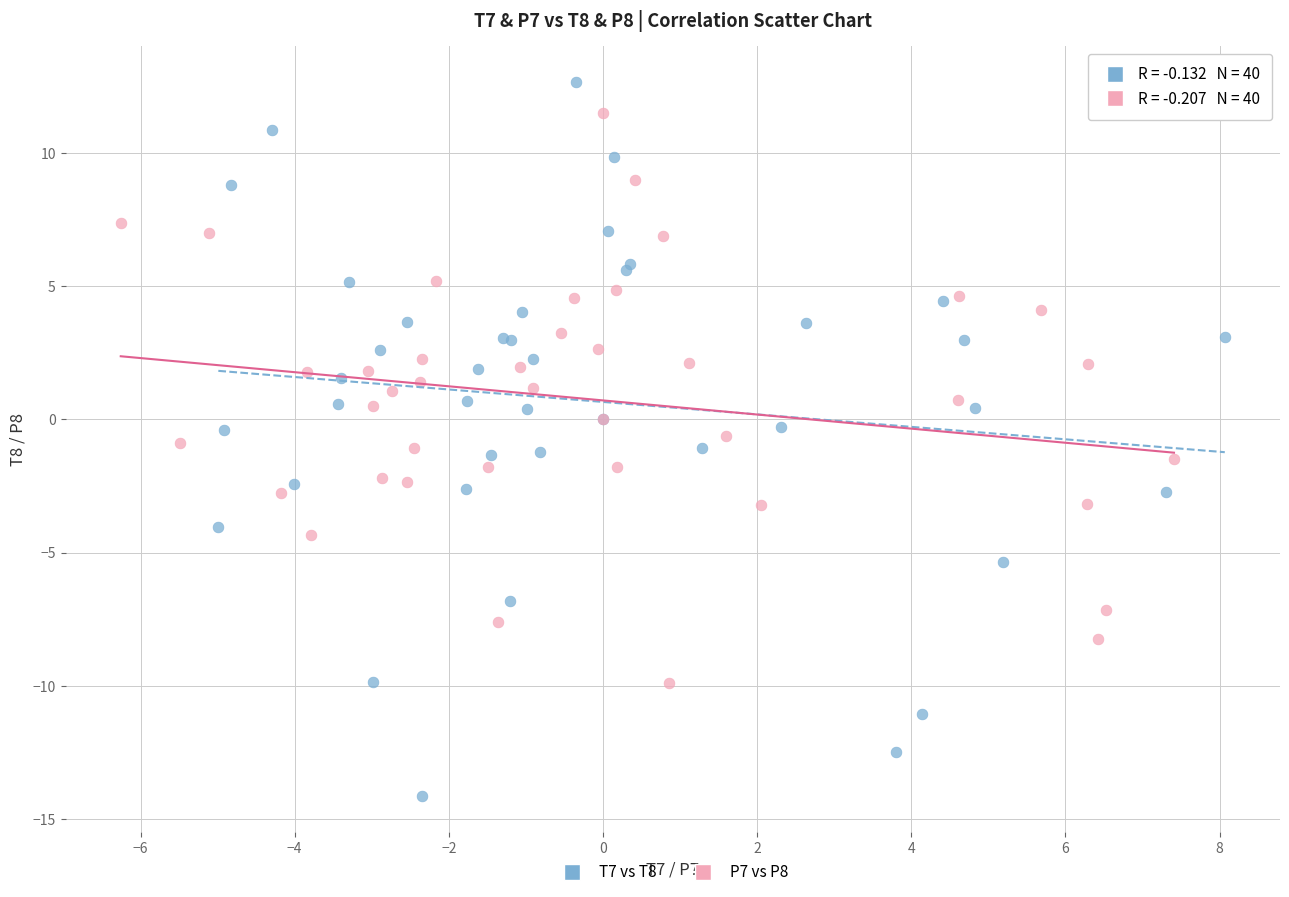

Which series contains the lowest Y value?

T7 vs T8